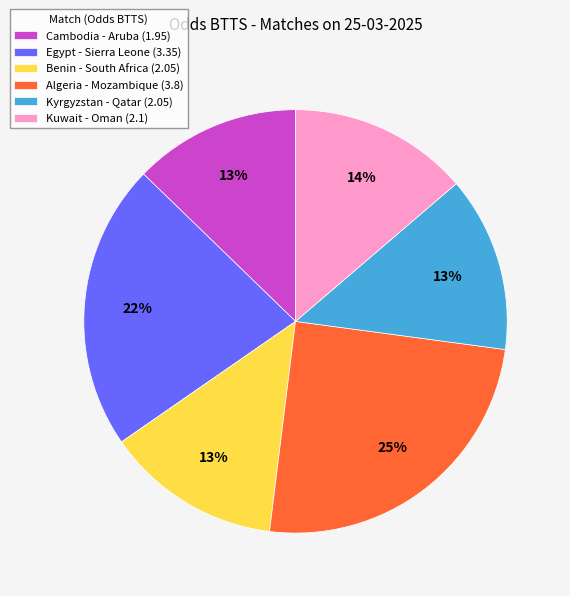

Which category has the biggest portion of the pie?

Algeria - Mozambique